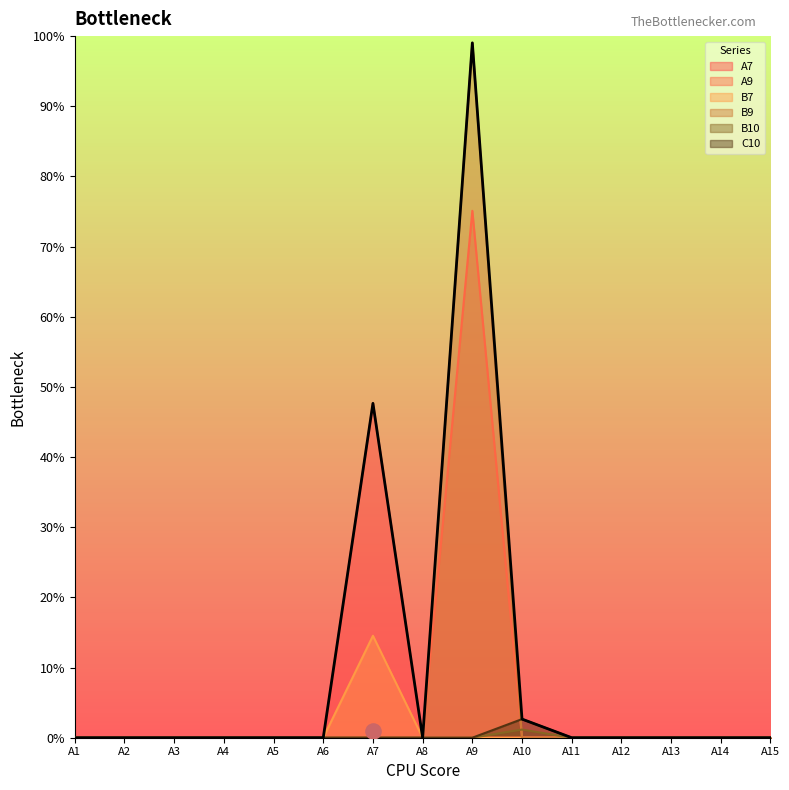

Which series contains the highest Y value?

B9